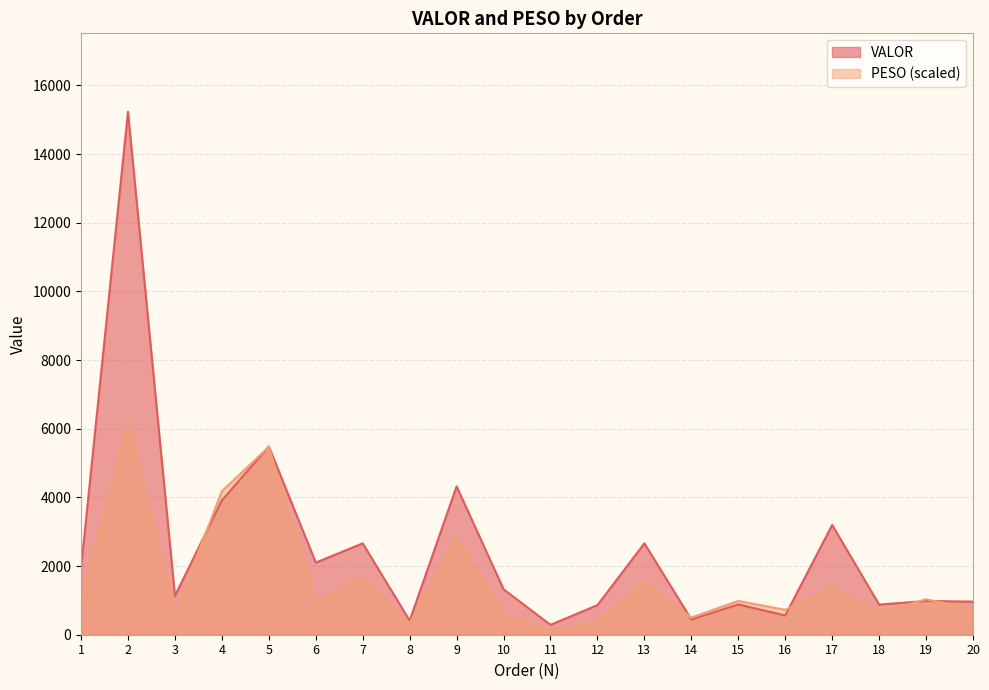

What is the difference between the highest and lowest values at 20?

212.6